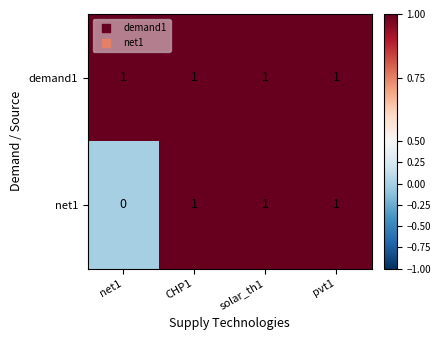

Which category has the lowest value in the net1 series?

net1